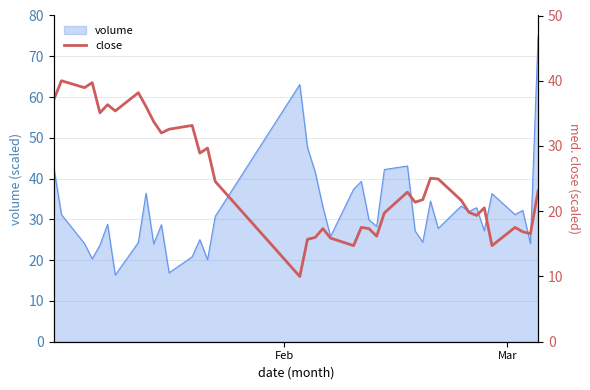

How many lines are shown in the chart?

1